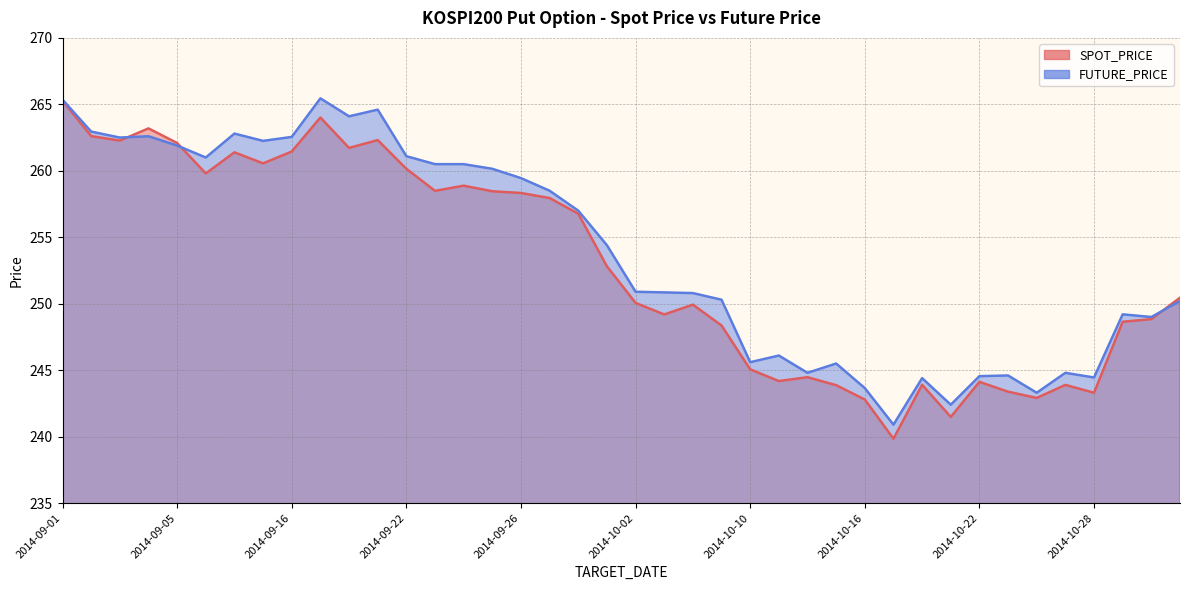

Reading left to right, extract all data points from this chart.

SPOT_PRICE: 265.3	262.6	262.3	263.2	262.1	259.8	261.4	260.6	261.4	264.0	261.7	262.3	260.1	258.5	258.9	258.5	258.3	257.9	256.8	252.8	250.1	249.2	249.9	248.4	245.1	244.2	244.5	243.9	242.8	239.8	243.9	241.5	244.1	243.4	242.9	243.9	243.3	248.6	248.8	250.4
FUTURE_PRICE: 265.4	262.9	262.5	262.6	261.9	261.0	262.8	262.2	262.6	265.4	264.1	264.6	261.1	260.5	260.5	260.1	259.4	258.5	257.0	254.4	250.9	250.8	250.8	250.3	245.6	246.1	244.8	245.5	243.7	240.9	244.4	242.4	244.6	244.6	243.3	244.8	244.4	249.2	249.0	250.2